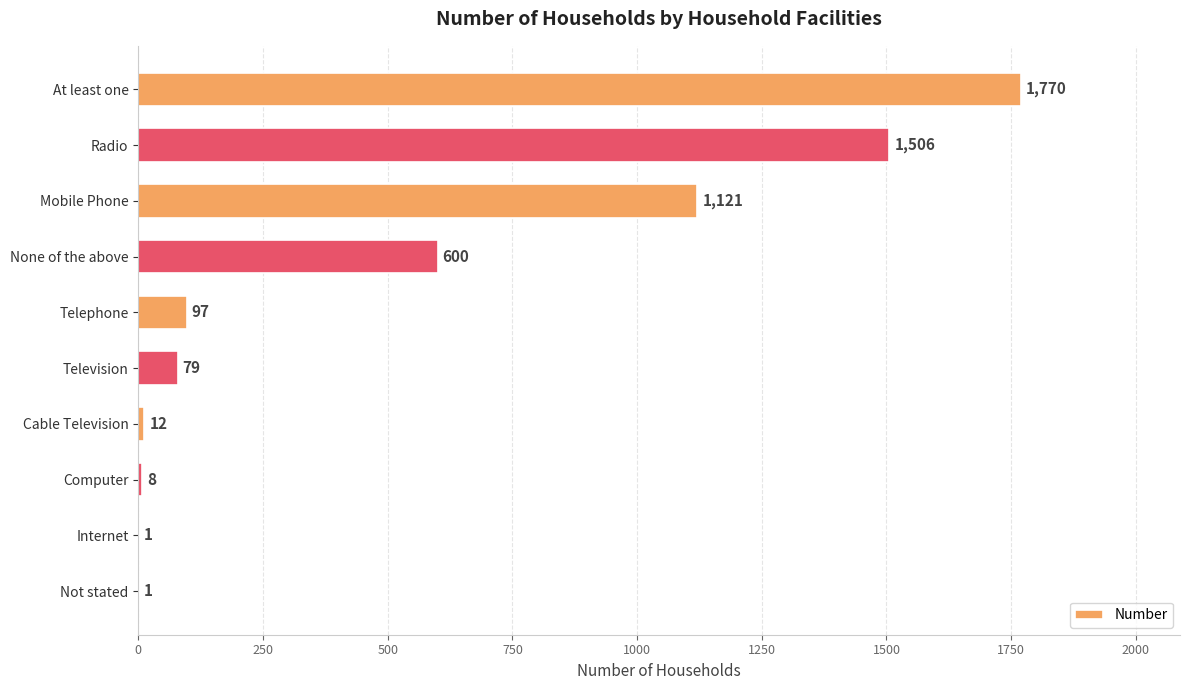

The value at Television is 79. True or false?

True